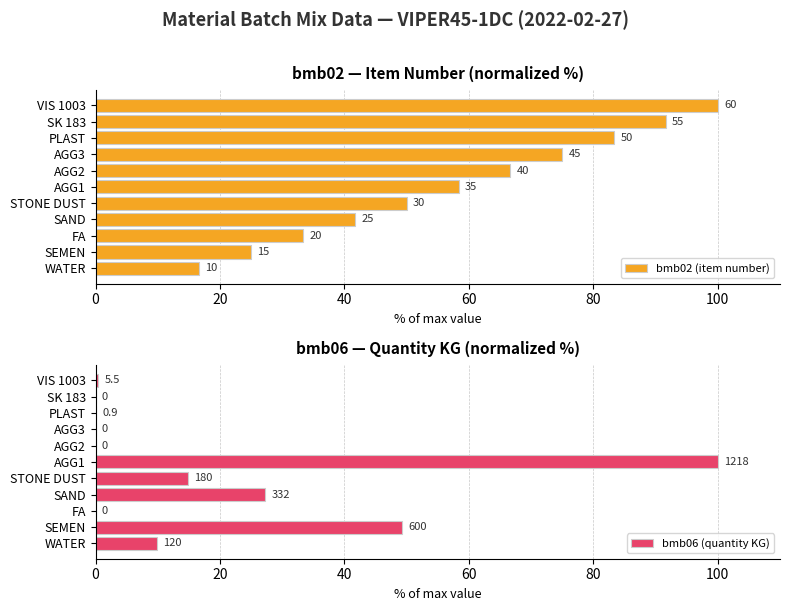

At how many categories does at least one series exceed 21?

10